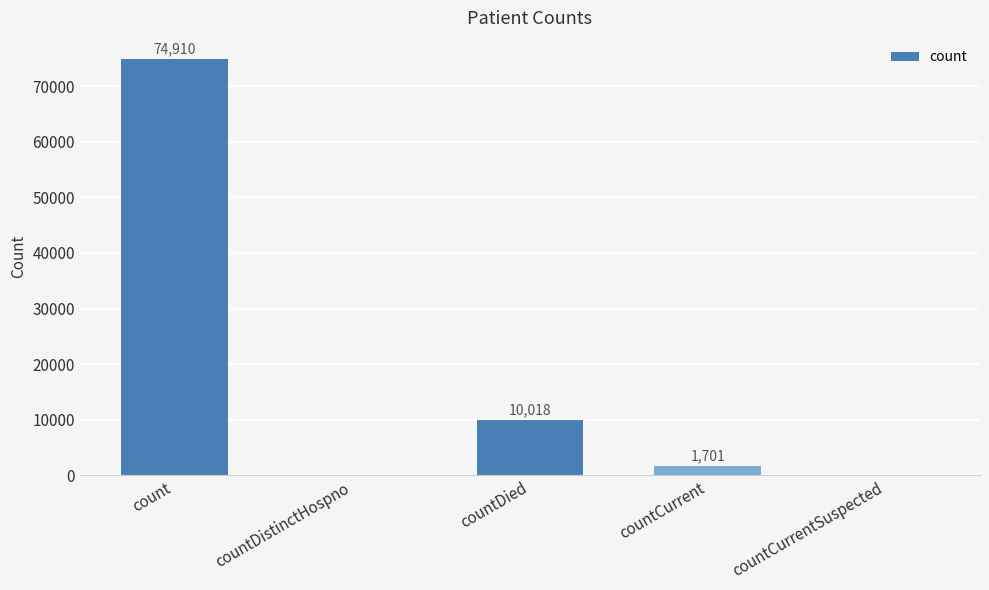

What is the approximate value at count?

74910